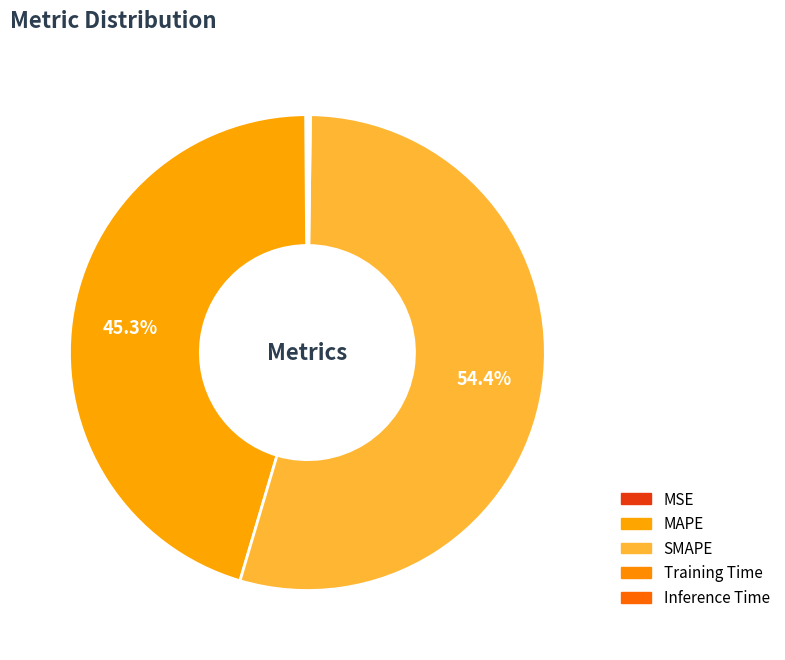

Is there a majority slice in this chart?

Yes